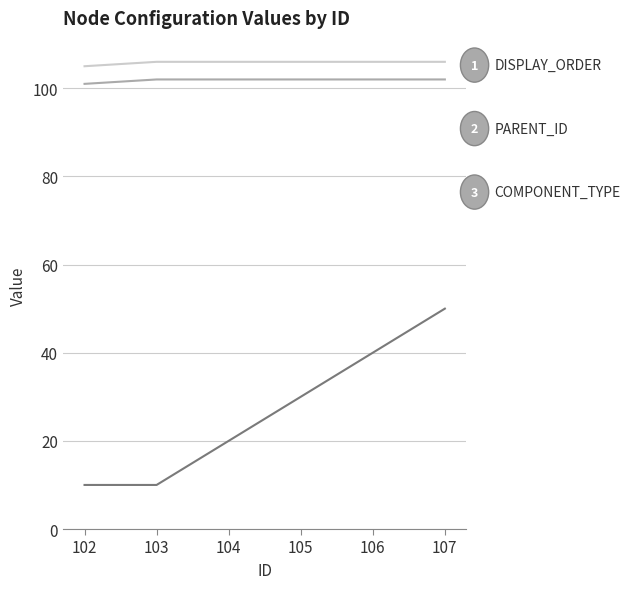

What is the minimum value shown in the chart?

10